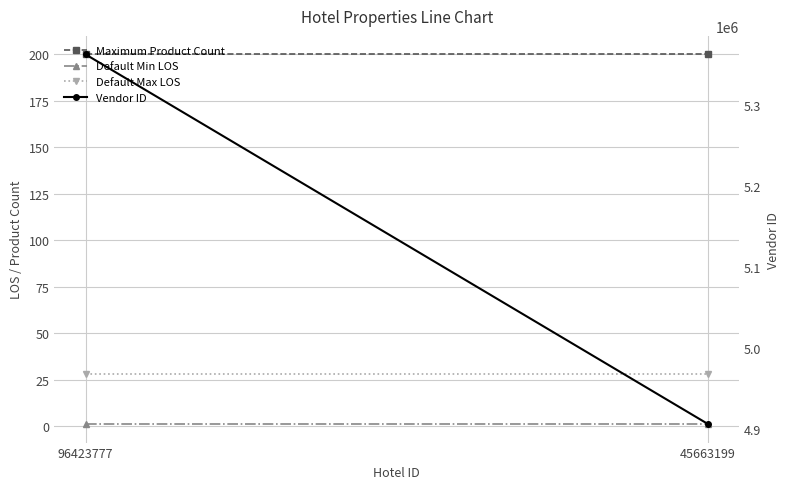

Rank the series at 45663199 from lowest to highest value.

Default Min LOS, Default Max LOS, Maximum Product Count, Vendor ID